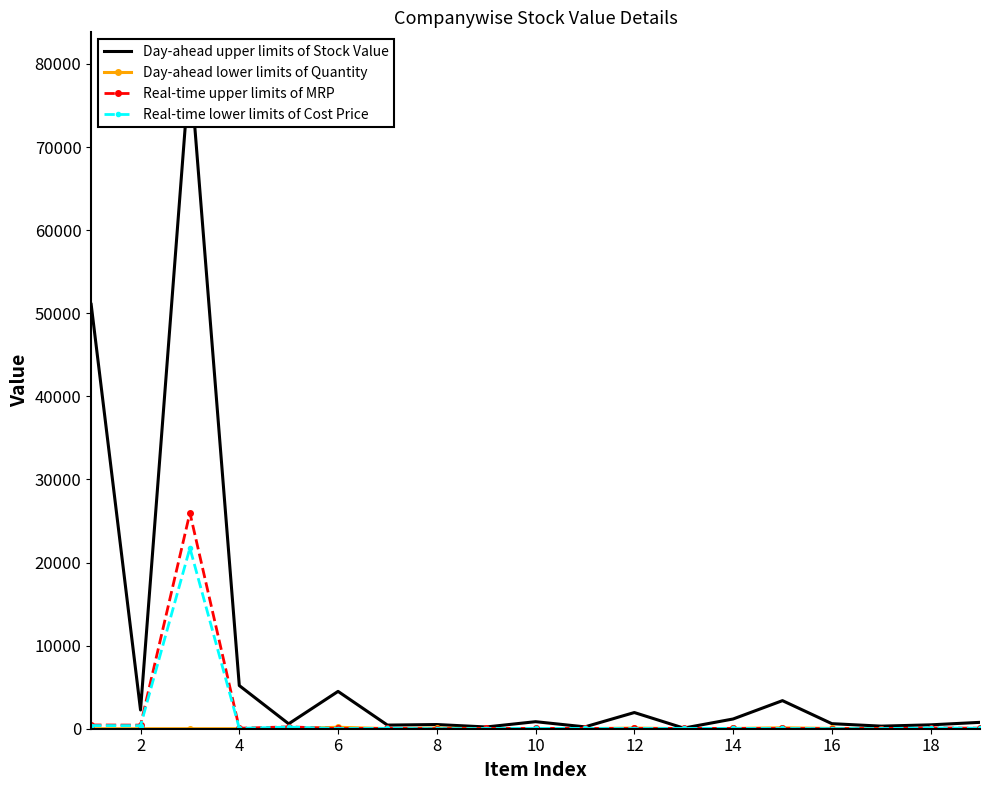

Is the value of Day-ahead upper limits of Stock Value at 4 greater than the value of Day-ahead lower limits of Quantity at 17?

Yes